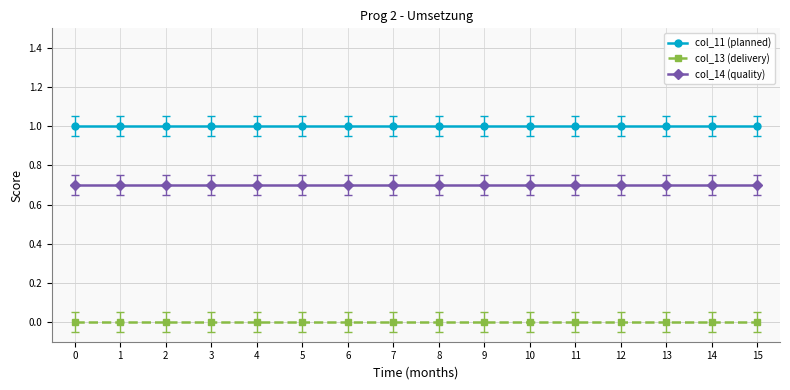

At 8, list the series in order from smallest to largest.

col_13 (delivery), col_14 (quality), col_11 (planned)